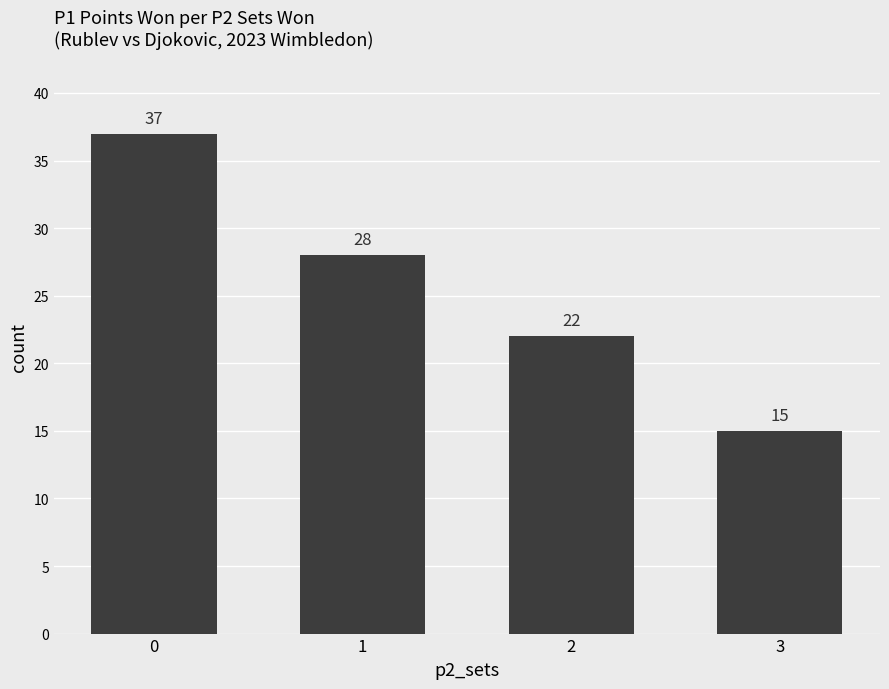

What is the value of the 2nd bar from the left?

28